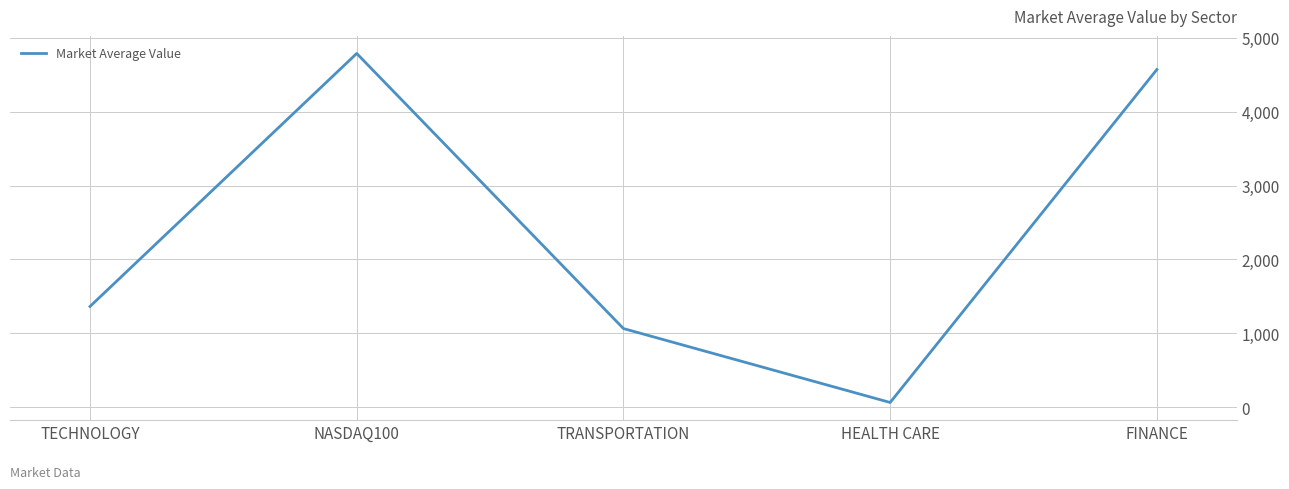

List the labels in order of value, largest first.

NASDAQ100, FINANCE, TECHNOLOGY, TRANSPORTATION, HEALTH CARE